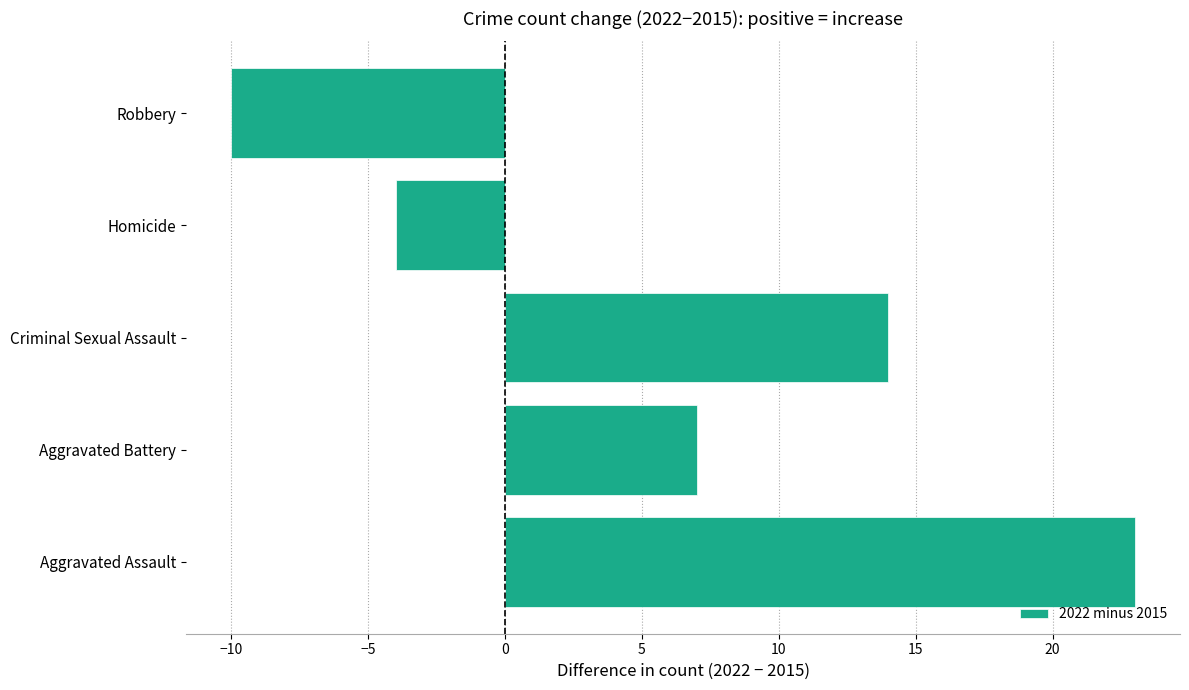

What is the sum of all values?

30